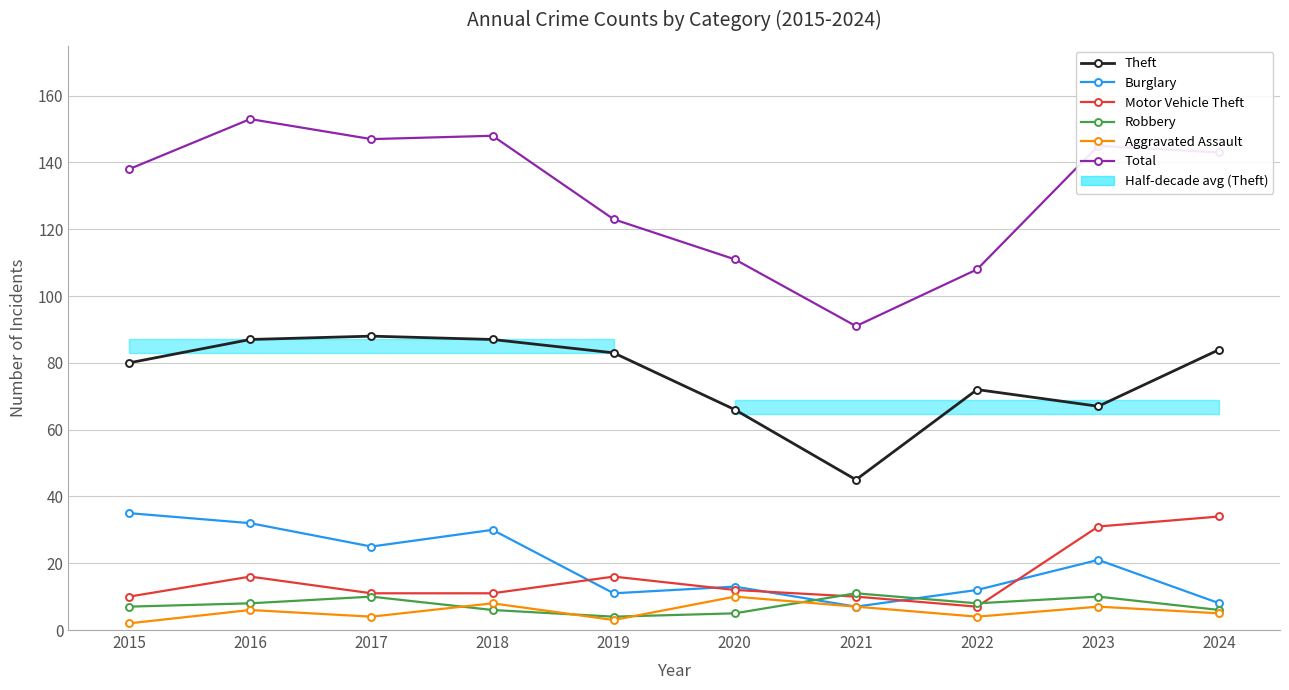

At which category is the sum across all series the highest?

2016